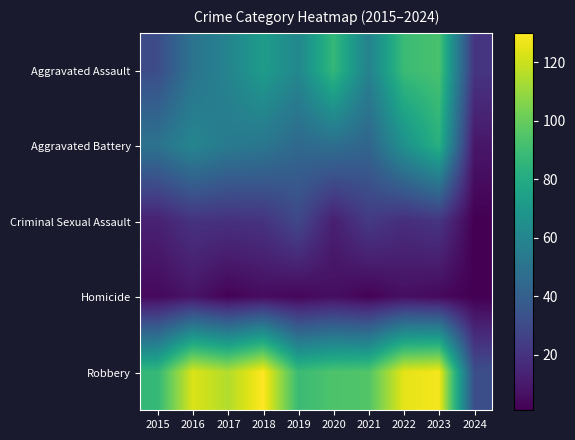

At which category does the chart reach its peak across all series?

2018